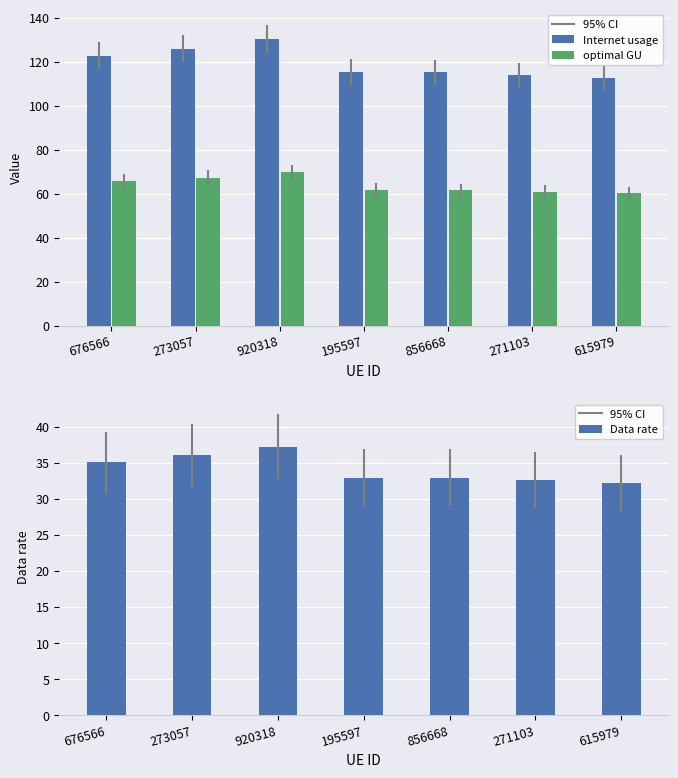

Reading left to right, transcribe all the data shown in this chart.

Internet usage: 676566=122.8	273057=126.2	920318=130.5	195597=115.4	856668=115.3	271103=114.1	615979=112.8
optimal GU: 676566=65.7	273057=67.4	920318=69.7	195597=61.7	856668=61.6	271103=61.0	615979=60.3
Data rate: 676566=35.1	273057=36.0	920318=37.3	195597=33.0	856668=32.9	271103=32.6	615979=32.2